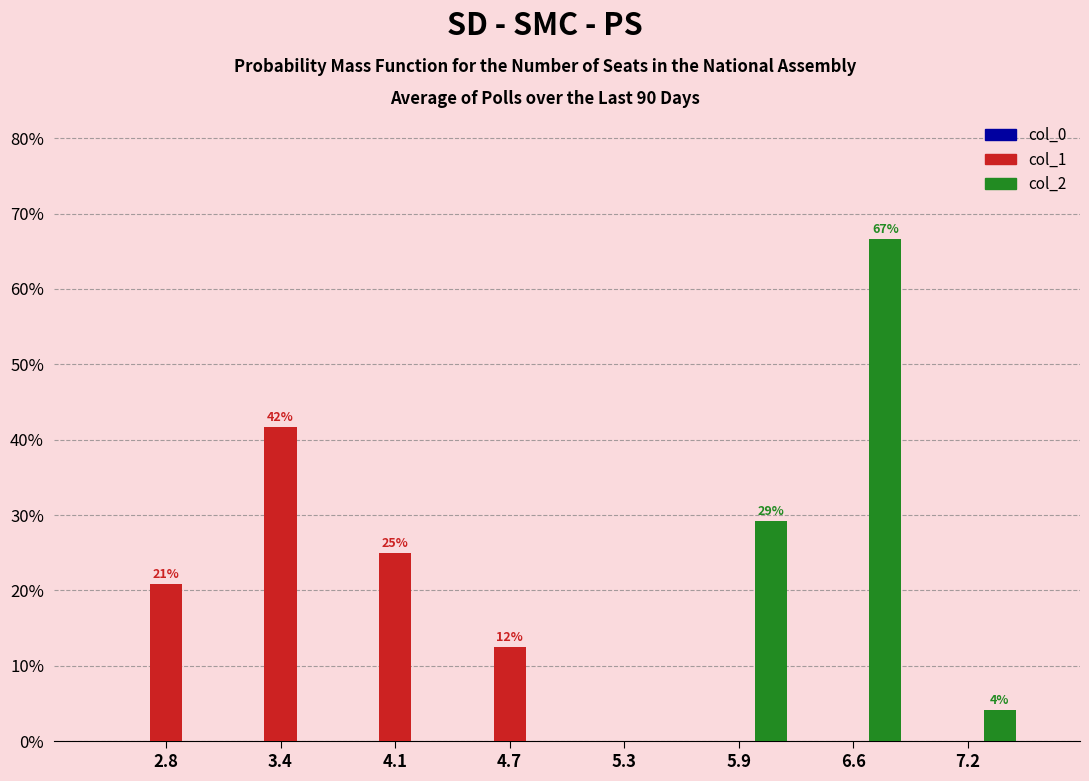

Which series changed the most between 2.8 and 5.3?

col_1